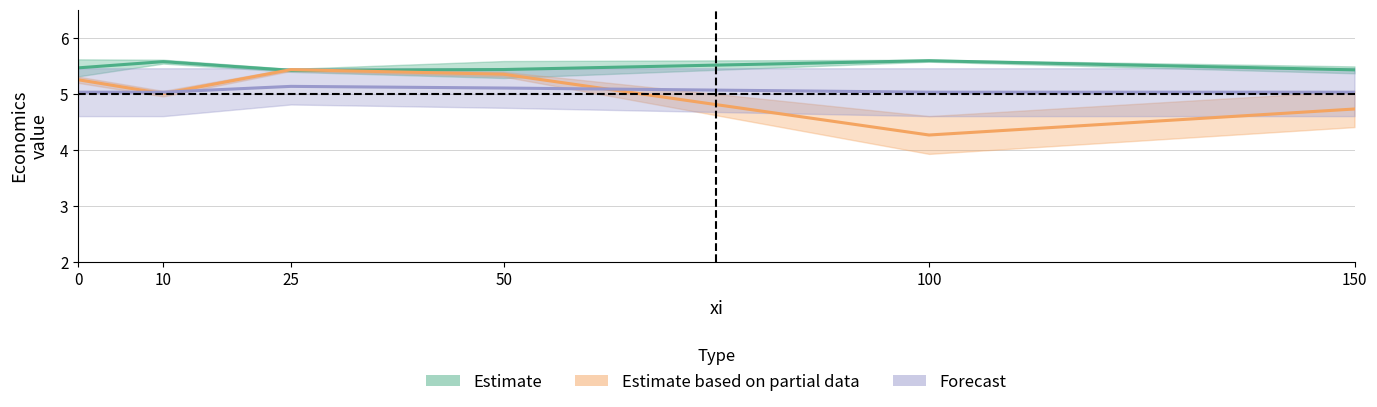

Reading left to right, what are all the values shown in this chart?

Estimate
(linearization / dynamic_gradient): 0=5.5	10=5.6	25=5.4	50=5.4	100=5.6	150=5.4
Estimate based on partial data
(French_trigger / ICU_admissions): 0=5.3	10=5.0	25=5.4	50=5.4	100=4.3	150=4.7
Forecast
(French_trigger_or / full_open): 0=5.0	10=5.0	25=5.1	50=5.1	100=5.0	150=5.0